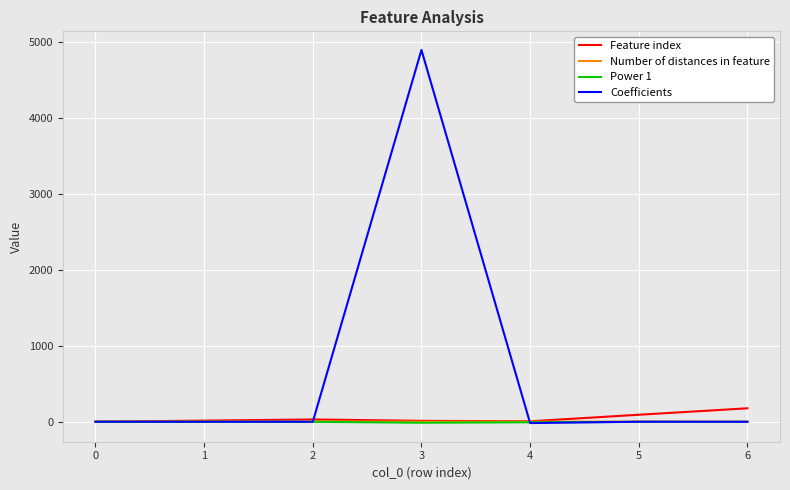

What are all the series names shown in the legend?

Feature index, Number of distances in feature, Power 1, Coefficients